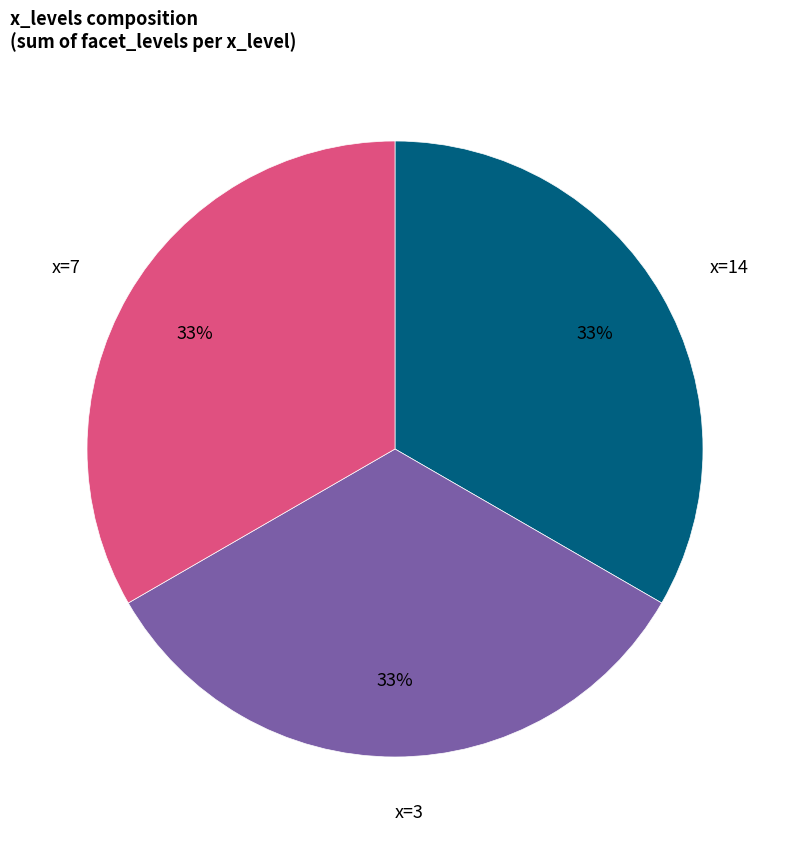

To the nearest percent, what is the difference between the largest and smallest slice percentages?

0%